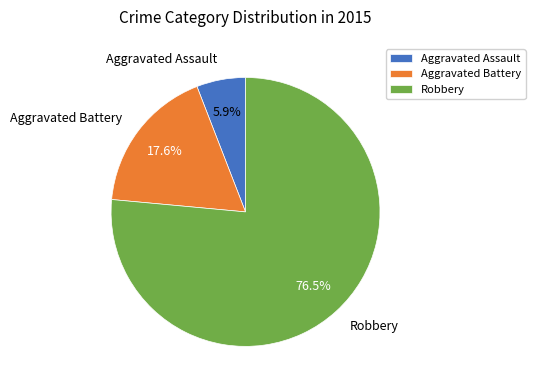

To the nearest percent, what is the combined percentage of Robbery and Aggravated Assault?

82%